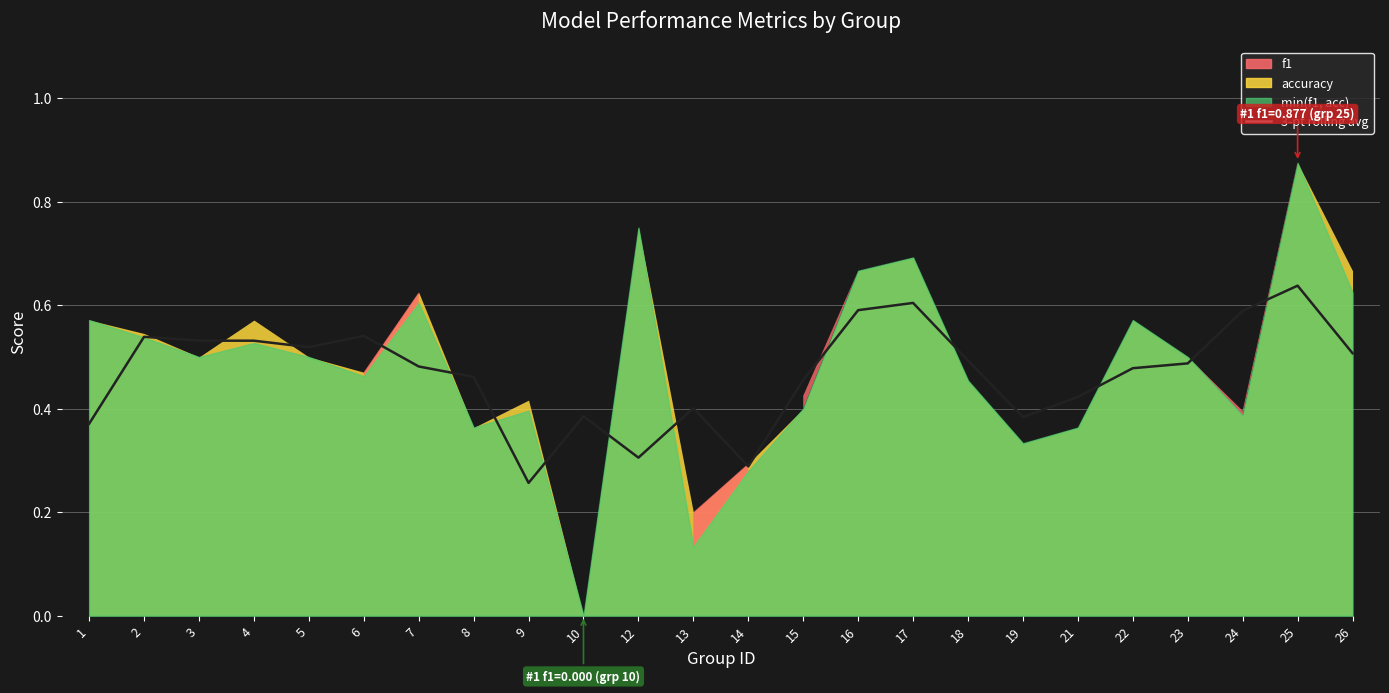

How many values are between 0 and 1?

24